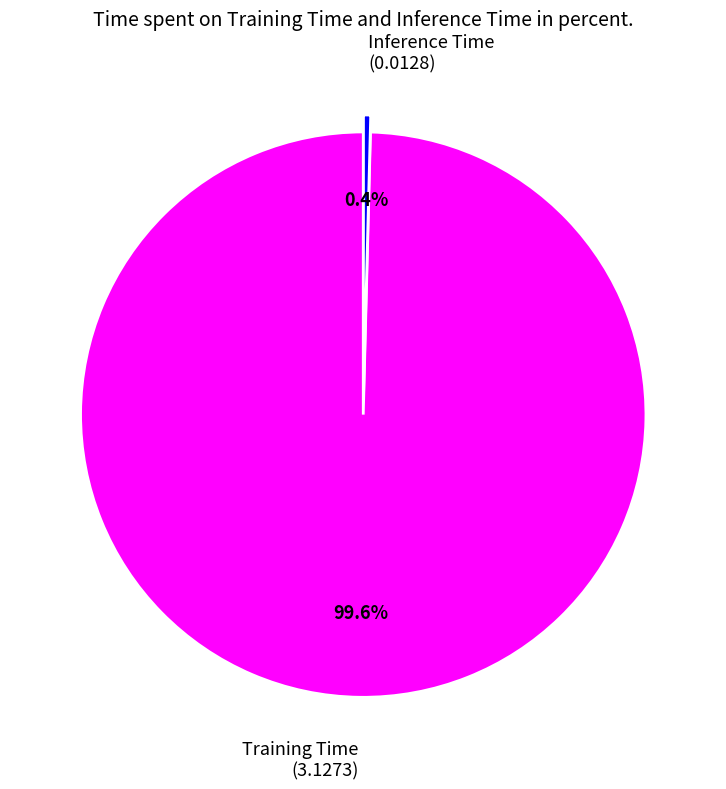

Is there a majority slice in this chart?

Yes